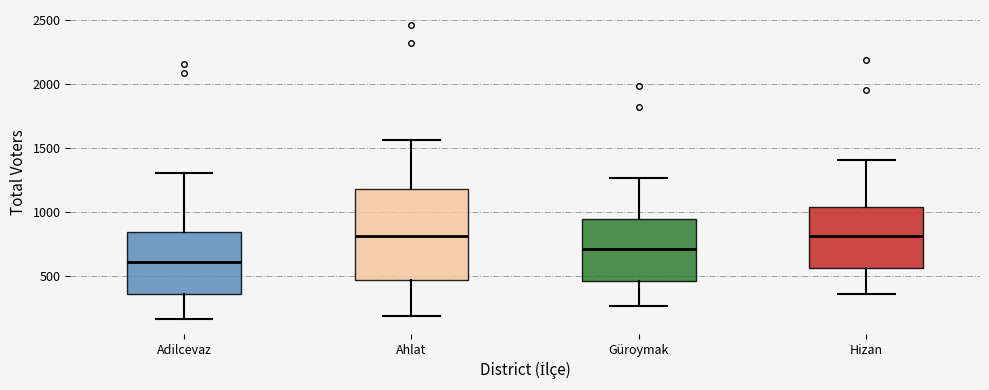

Reading left to right, read every box against the y-axis: the position of its median line, the range the box covers, and the ends of its whiskers. The values are not printed on the chart, so give them approximately, as read against the axis.

Adilcevaz: median 600, box 350 to 850, whiskers 150 to 1300
Ahlat: median 800, box 450 to 1200, whiskers 200 to 1550
Güroymak: median 700, box 450 to 950, whiskers 250 to 1250
Hizan: median 800, box 550 to 1050, whiskers 350 to 1400